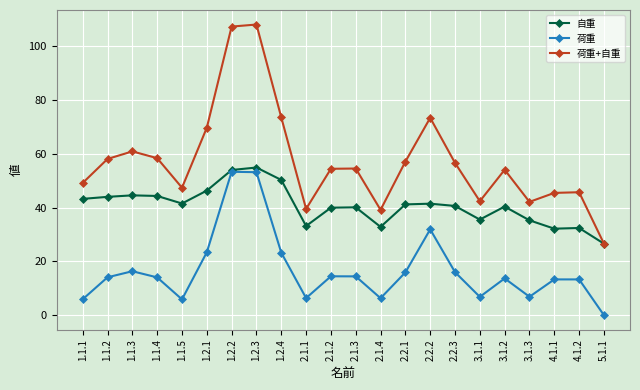

Is it true that 荷重+自重 equals 39.5 at 2.1.1?

True